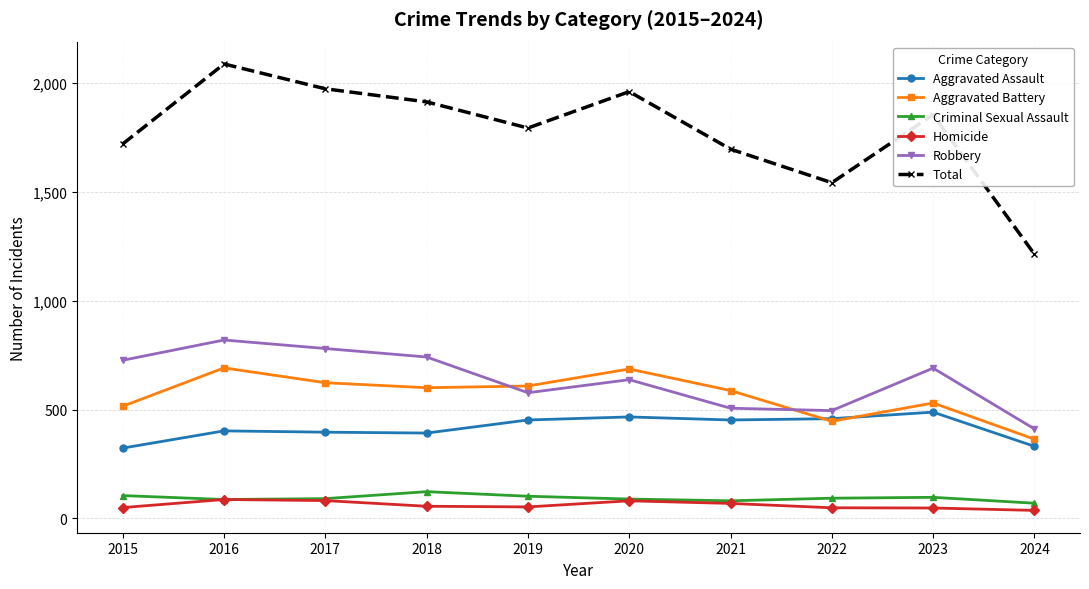

In Total, how many points are higher than both neighbors (excluding endpoints)?

3